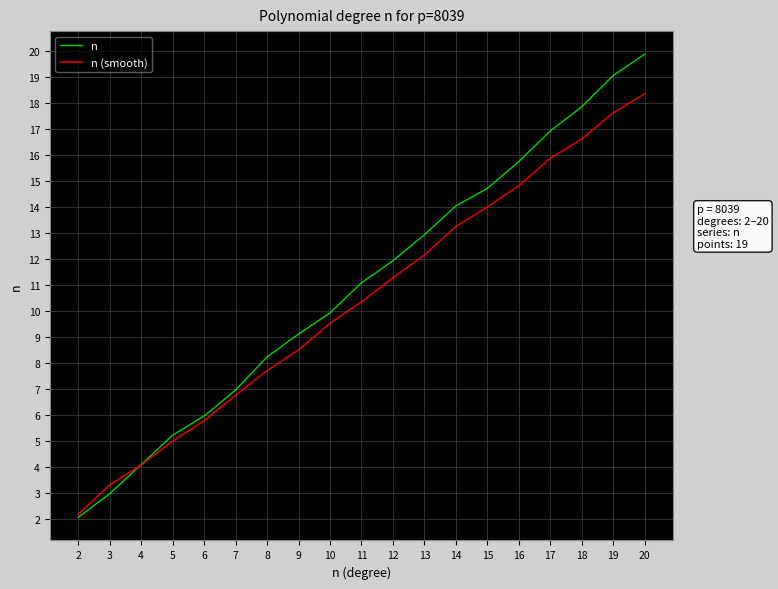

True or false: n (smooth) has a value of 12.8 at 9.

False